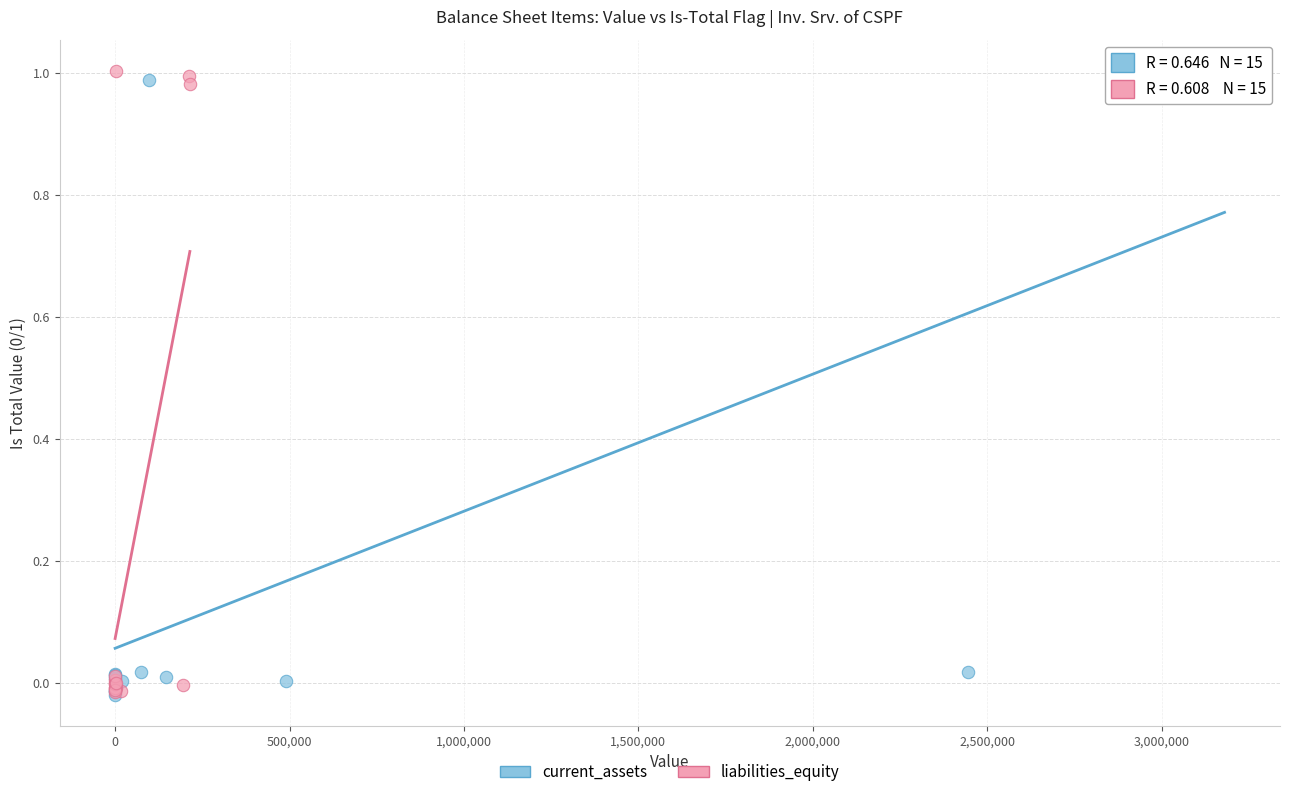

What are all the series names shown in the legend?

current_assets, liabilities_equity